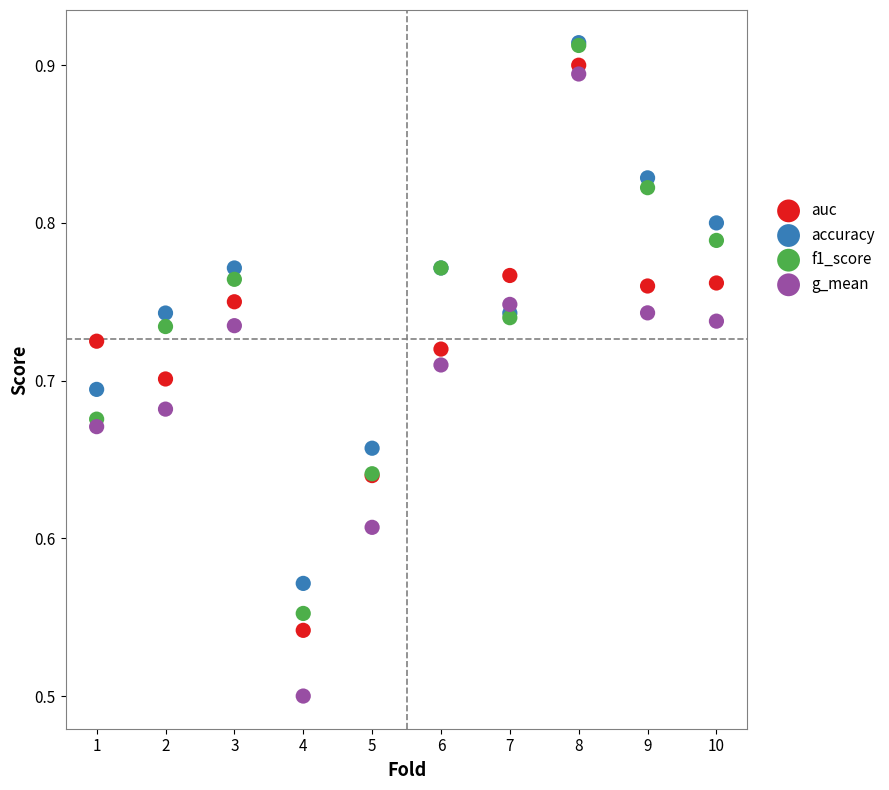

What are all the series names shown in the legend?

auc, accuracy, f1_score, g_mean